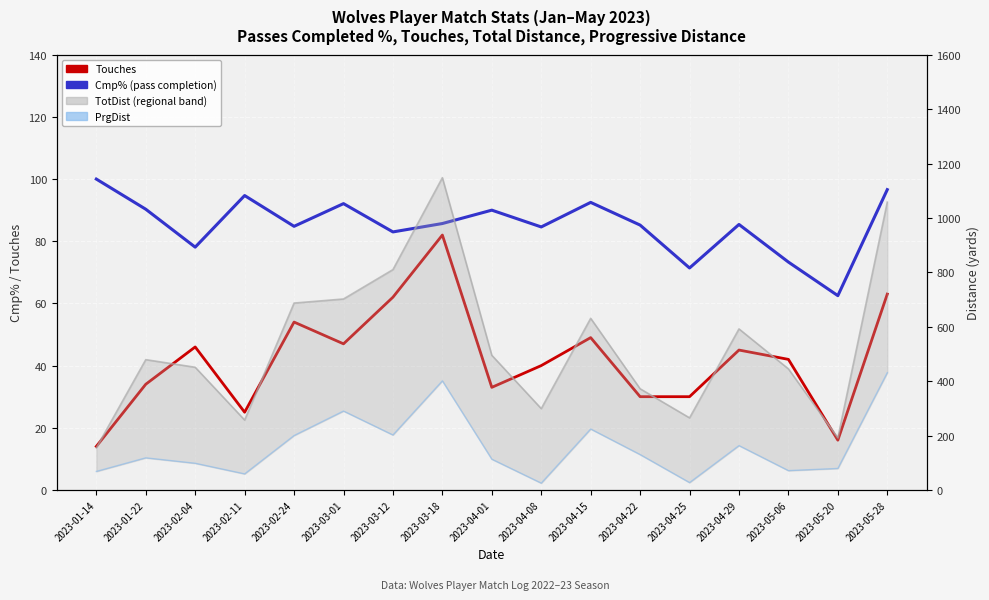

At which label is TotDist closest to 651?

2023-04-15